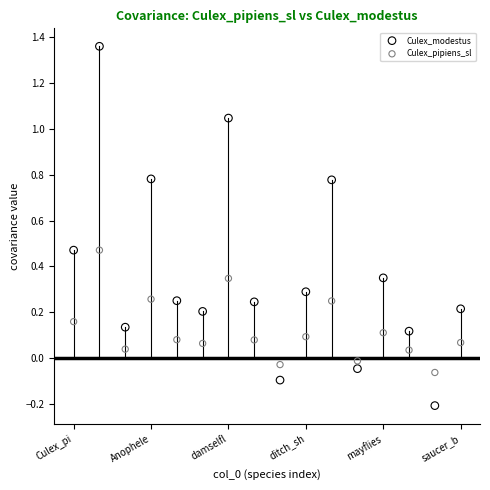

Which series contains the lowest Y value?

Culex_modestus